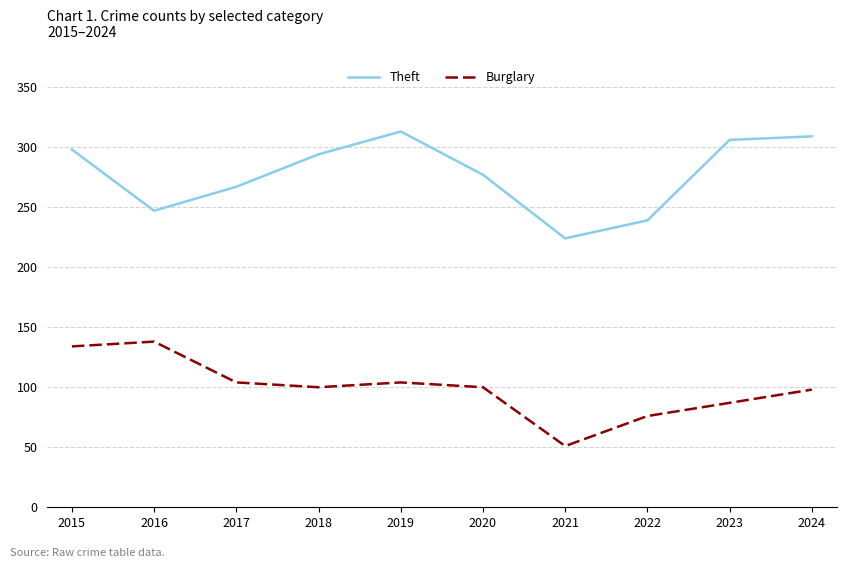

The Theft series shows 454 at 2020. True or false?

False